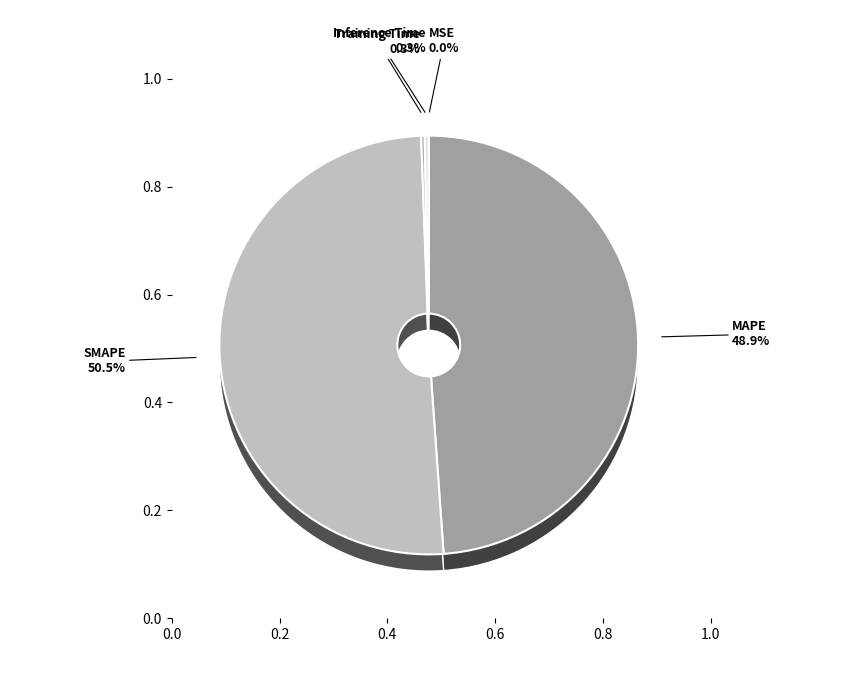

What is the total percentage of Inference Time and MAPE?

49.2%